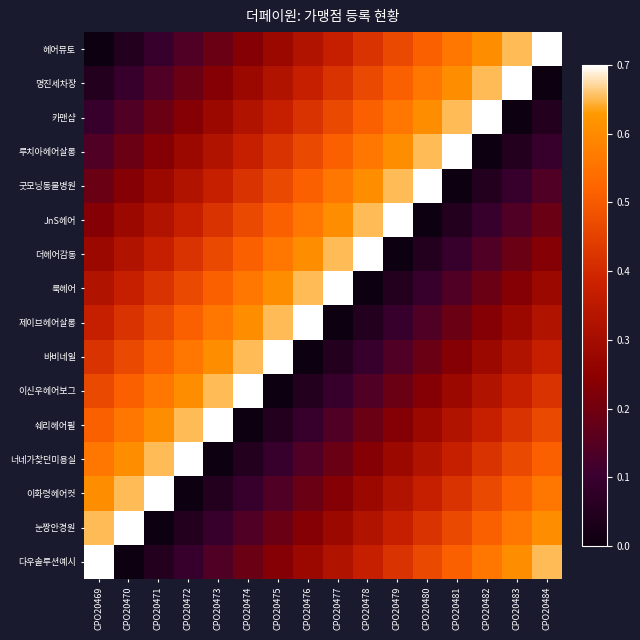

Reading left to right, transcribe all the data shown in this chart.

헤어뮤토: CPO20469=0.0	CPO20470=0.0	CPO20471=0.1	CPO20472=0.1	CPO20473=0.2	CPO20474=0.2	CPO20475=0.3	CPO20476=0.3	CPO20477=0.4	CPO20478=0.4	CPO20479=0.5	CPO20480=0.5	CPO20481=0.6	CPO20482=0.6	CPO20483=0.7	CPO20484=0.7
명진세차장: CPO20469=0.0	CPO20470=0.1	CPO20471=0.1	CPO20472=0.2	CPO20473=0.2	CPO20474=0.3	CPO20475=0.3	CPO20476=0.4	CPO20477=0.4	CPO20478=0.5	CPO20479=0.5	CPO20480=0.6	CPO20481=0.6	CPO20482=0.7	CPO20483=0.7	CPO20484=0.0
카맨샵: CPO20469=0.1	CPO20470=0.1	CPO20471=0.2	CPO20472=0.2	CPO20473=0.3	CPO20474=0.3	CPO20475=0.4	CPO20476=0.4	CPO20477=0.5	CPO20478=0.5	CPO20479=0.6	CPO20480=0.6	CPO20481=0.7	CPO20482=0.7	CPO20483=0.0	CPO20484=0.0
루치아헤어살롱: CPO20469=0.1	CPO20470=0.2	CPO20471=0.2	CPO20472=0.3	CPO20473=0.3	CPO20474=0.4	CPO20475=0.4	CPO20476=0.5	CPO20477=0.5	CPO20478=0.6	CPO20479=0.6	CPO20480=0.7	CPO20481=0.7	CPO20482=0.0	CPO20483=0.0	CPO20484=0.1
굿모닝동물병원: CPO20469=0.2	CPO20470=0.2	CPO20471=0.3	CPO20472=0.3	CPO20473=0.4	CPO20474=0.4	CPO20475=0.5	CPO20476=0.5	CPO20477=0.6	CPO20478=0.6	CPO20479=0.7	CPO20480=0.7	CPO20481=0.0	CPO20482=0.0	CPO20483=0.1	CPO20484=0.1
JnS헤어: CPO20469=0.2	CPO20470=0.3	CPO20471=0.3	CPO20472=0.4	CPO20473=0.4	CPO20474=0.5	CPO20475=0.5	CPO20476=0.6	CPO20477=0.6	CPO20478=0.7	CPO20479=0.7	CPO20480=0.0	CPO20481=0.0	CPO20482=0.1	CPO20483=0.1	CPO20484=0.2
더헤어감동: CPO20469=0.3	CPO20470=0.3	CPO20471=0.4	CPO20472=0.4	CPO20473=0.5	CPO20474=0.5	CPO20475=0.6	CPO20476=0.6	CPO20477=0.7	CPO20478=0.7	CPO20479=0.0	CPO20480=0.0	CPO20481=0.1	CPO20482=0.1	CPO20483=0.2	CPO20484=0.2
룩헤어: CPO20469=0.3	CPO20470=0.4	CPO20471=0.4	CPO20472=0.5	CPO20473=0.5	CPO20474=0.6	CPO20475=0.6	CPO20476=0.7	CPO20477=0.7	CPO20478=0.0	CPO20479=0.0	CPO20480=0.1	CPO20481=0.1	CPO20482=0.2	CPO20483=0.2	CPO20484=0.3
제이브헤어살롱: CPO20469=0.4	CPO20470=0.4	CPO20471=0.5	CPO20472=0.5	CPO20473=0.6	CPO20474=0.6	CPO20475=0.7	CPO20476=0.7	CPO20477=0.0	CPO20478=0.0	CPO20479=0.1	CPO20480=0.1	CPO20481=0.2	CPO20482=0.2	CPO20483=0.3	CPO20484=0.3
바비네일: CPO20469=0.4	CPO20470=0.5	CPO20471=0.5	CPO20472=0.6	CPO20473=0.6	CPO20474=0.7	CPO20475=0.7	CPO20476=0.0	CPO20477=0.0	CPO20478=0.1	CPO20479=0.1	CPO20480=0.2	CPO20481=0.2	CPO20482=0.3	CPO20483=0.3	CPO20484=0.4
이신우헤어보그: CPO20469=0.5	CPO20470=0.5	CPO20471=0.6	CPO20472=0.6	CPO20473=0.7	CPO20474=0.7	CPO20475=0.0	CPO20476=0.0	CPO20477=0.1	CPO20478=0.1	CPO20479=0.2	CPO20480=0.2	CPO20481=0.3	CPO20482=0.3	CPO20483=0.4	CPO20484=0.4
쉐리헤어필: CPO20469=0.5	CPO20470=0.6	CPO20471=0.6	CPO20472=0.7	CPO20473=0.7	CPO20474=0.0	CPO20475=0.0	CPO20476=0.1	CPO20477=0.1	CPO20478=0.2	CPO20479=0.2	CPO20480=0.3	CPO20481=0.3	CPO20482=0.4	CPO20483=0.4	CPO20484=0.5
너네가찾던미용실: CPO20469=0.6	CPO20470=0.6	CPO20471=0.7	CPO20472=0.7	CPO20473=0.0	CPO20474=0.0	CPO20475=0.1	CPO20476=0.1	CPO20477=0.2	CPO20478=0.2	CPO20479=0.3	CPO20480=0.3	CPO20481=0.4	CPO20482=0.4	CPO20483=0.5	CPO20484=0.5
이화령헤어컷: CPO20469=0.6	CPO20470=0.7	CPO20471=0.7	CPO20472=0.0	CPO20473=0.0	CPO20474=0.1	CPO20475=0.1	CPO20476=0.2	CPO20477=0.2	CPO20478=0.3	CPO20479=0.3	CPO20480=0.4	CPO20481=0.4	CPO20482=0.5	CPO20483=0.5	CPO20484=0.6
눈짱안경원: CPO20469=0.7	CPO20470=0.7	CPO20471=0.0	CPO20472=0.0	CPO20473=0.1	CPO20474=0.1	CPO20475=0.2	CPO20476=0.2	CPO20477=0.3	CPO20478=0.3	CPO20479=0.4	CPO20480=0.4	CPO20481=0.5	CPO20482=0.5	CPO20483=0.6	CPO20484=0.6
다우솔루션예시: CPO20469=0.7	CPO20470=0.0	CPO20471=0.0	CPO20472=0.1	CPO20473=0.1	CPO20474=0.2	CPO20475=0.2	CPO20476=0.3	CPO20477=0.3	CPO20478=0.4	CPO20479=0.4	CPO20480=0.5	CPO20481=0.5	CPO20482=0.6	CPO20483=0.6	CPO20484=0.7